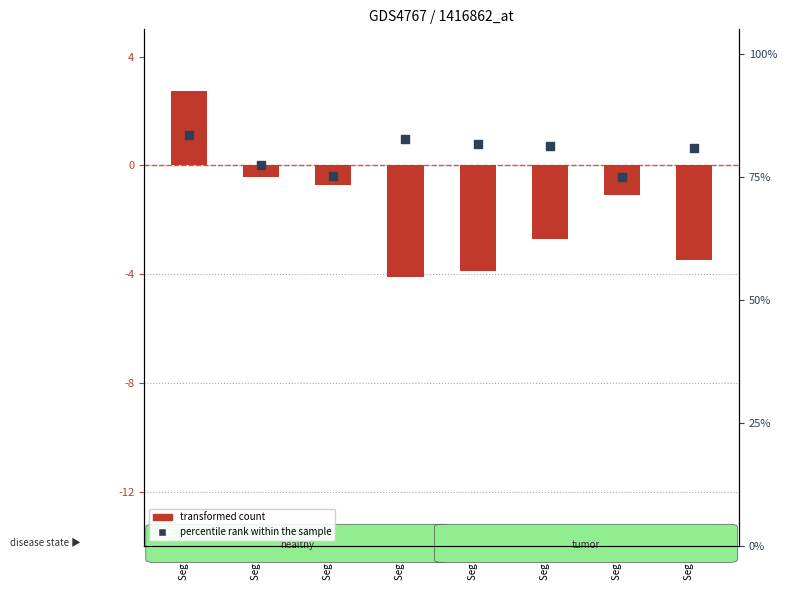

What are all the series names shown in the legend?

transformed count, percentile rank within the sample